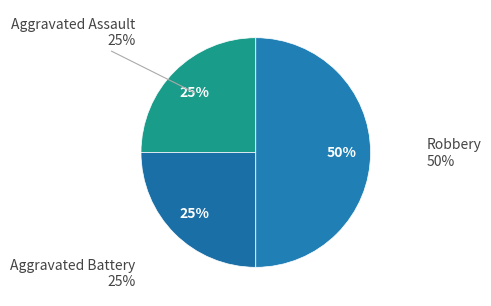

Combined, what portion of the pie is Aggravated Assault and Aggravated Battery?

50.0%